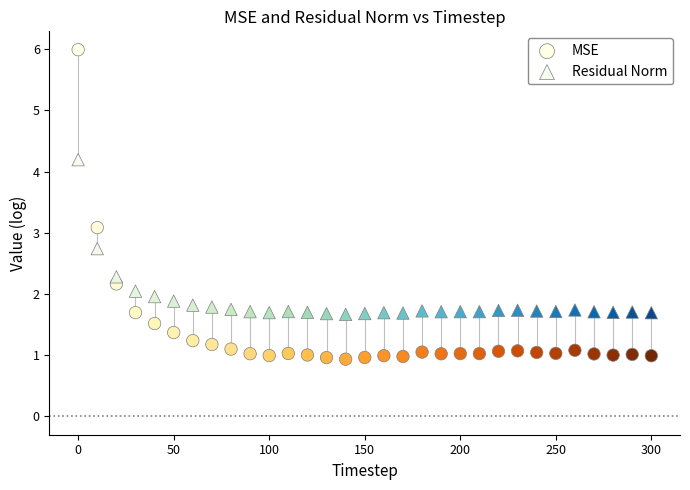

In the MSE series, what Y value is closest to 3?

3.1